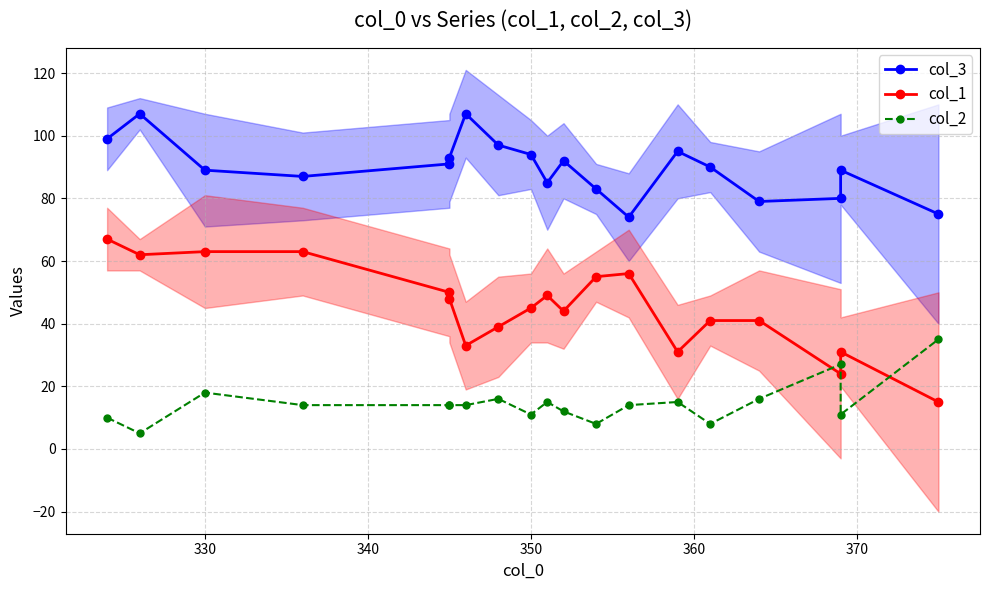

True or false: col_3 and col_2 cross at least once.

False